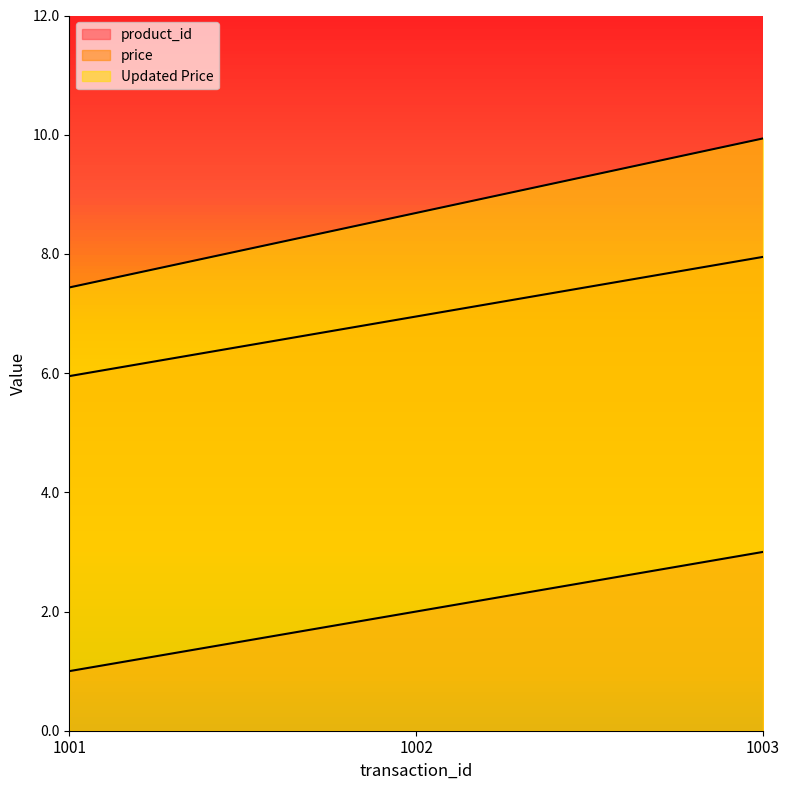

Reading right to left, transcribe all the data shown in this chart.

product_id: 3.0	2.0	1.0
price: 8.0	7.0	6.0
Updated Price: 9.9	8.7	7.4